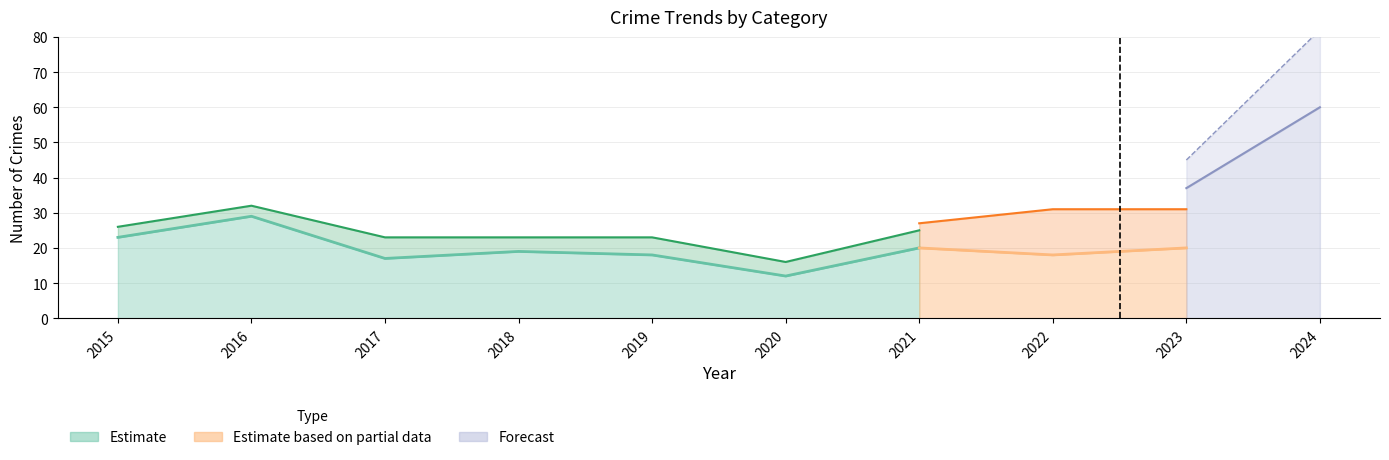

True or false: Aggravated Battery and Total intersect in this chart.

False